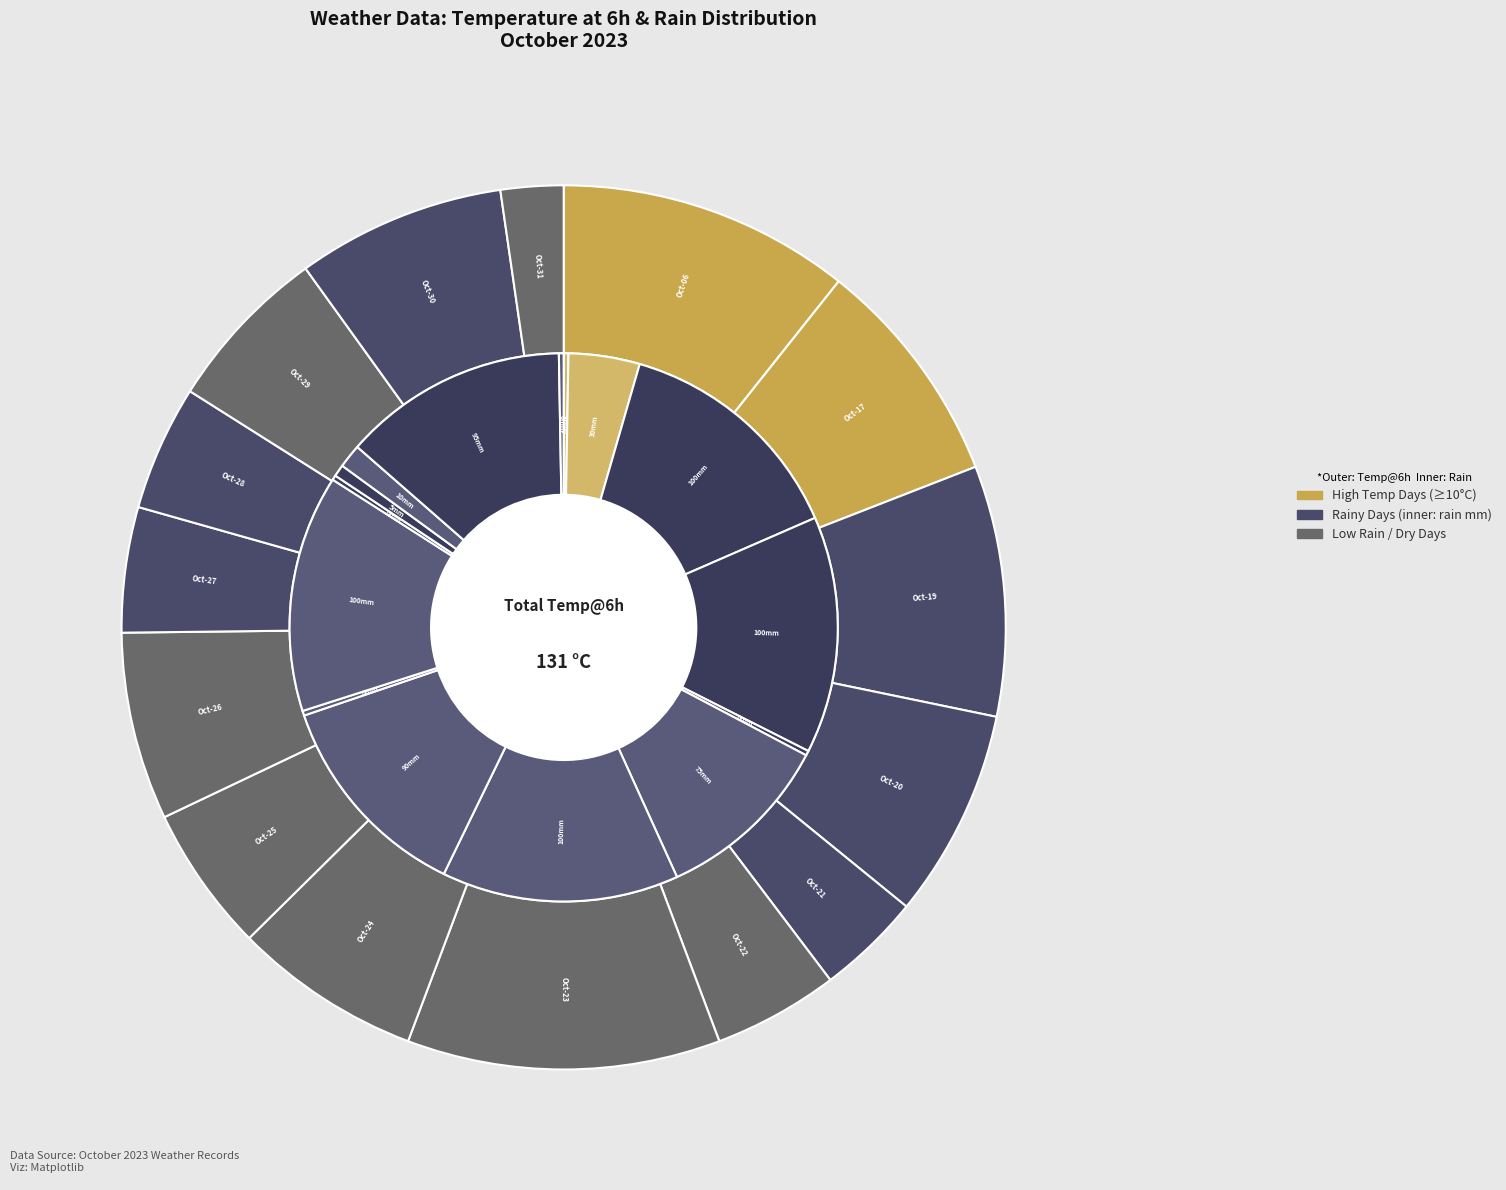

To the nearest percent, what percentage of the pie is 2023-10-26?

7%